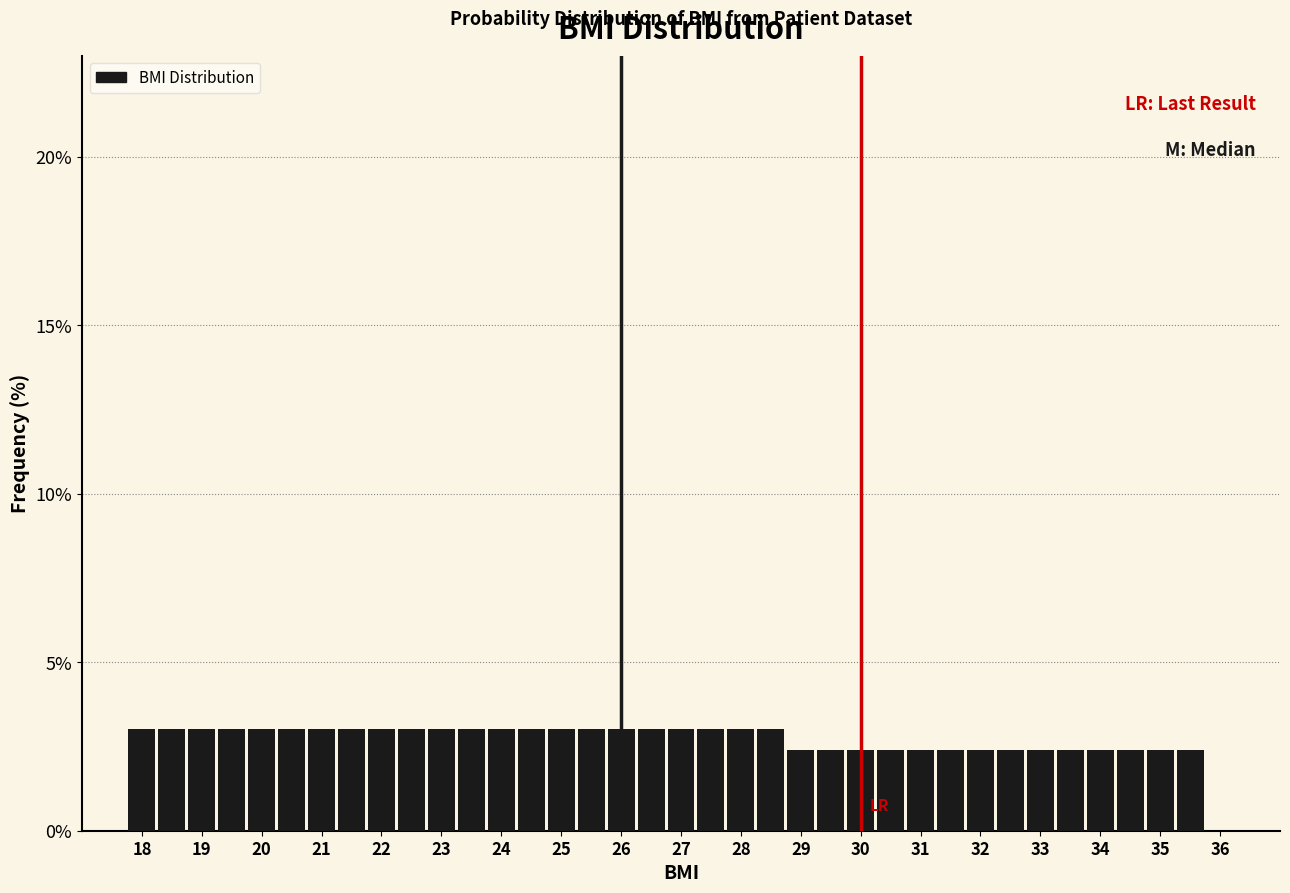

Reading left to right, list every bar in this chart as the range it spans on the x-axis followed by its height. Neither the bar edges nor the heights are printed on the chart, so give them approximately, as read against the axes.

17.75 to 18.25: 3.0
18.25 to 18.75: 3.0
18.75 to 19.25: 3.0
19.25 to 19.75: 3.0
19.75 to 20.25: 3.0
20.25 to 20.75: 3.0
20.75 to 21.25: 3.0
21.25 to 21.75: 3.0
21.75 to 22.25: 3.0
22.25 to 22.75: 3.0
22.75 to 23.25: 3.0
23.25 to 23.75: 3.0
23.75 to 24.25: 3.0
24.25 to 24.75: 3.0
24.75 to 25.25: 3.0
25.25 to 25.75: 3.0
25.75 to 26.25: 3.0
26.25 to 26.75: 3.0
26.75 to 27.25: 3.0
27.25 to 27.75: 3.0
27.75 to 28.25: 3.0
28.25 to 28.75: 3.0
28.75 to 29.25: 2.5
29.25 to 29.75: 2.5
29.75 to 30.25: 2.5
30.25 to 30.75: 2.5
30.75 to 31.25: 2.5
31.25 to 31.75: 2.5
31.75 to 32.25: 2.5
32.25 to 32.75: 2.5
32.75 to 33.25: 2.5
33.25 to 33.75: 2.5
33.75 to 34.25: 2.5
34.25 to 34.75: 2.5
34.75 to 35.25: 2.5
35.25 to 35.75: 2.5